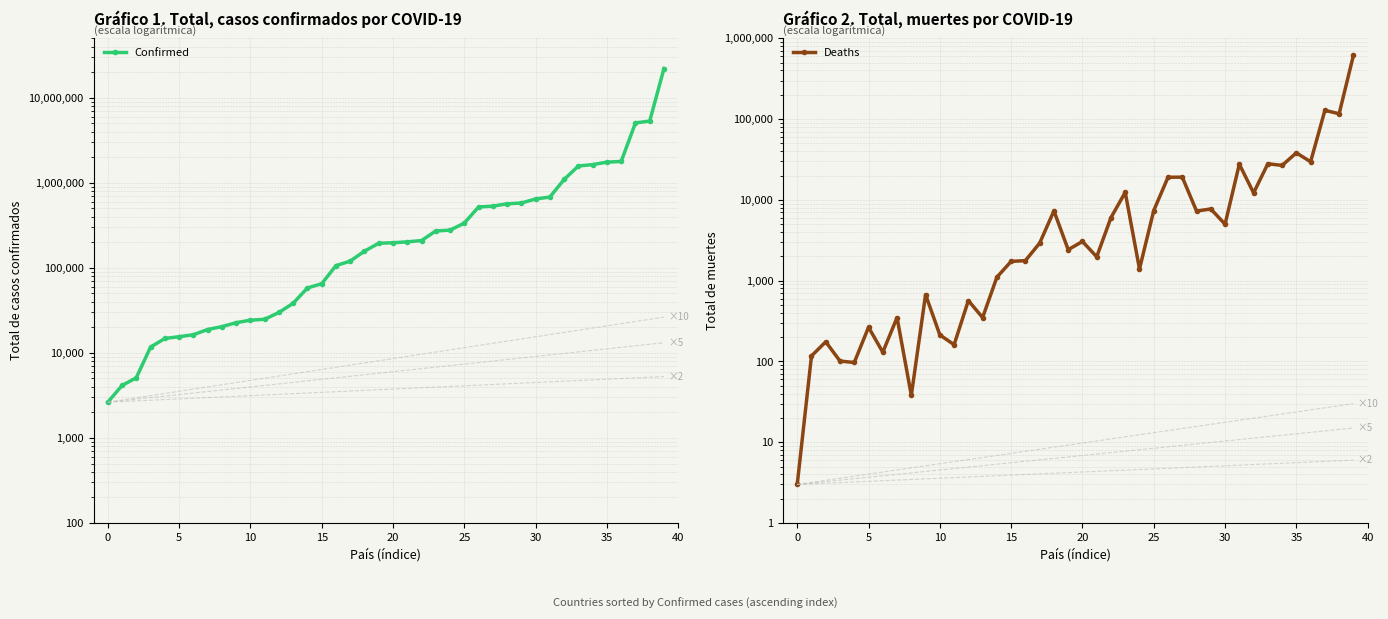

What is the label of the 28th point from the left?

27